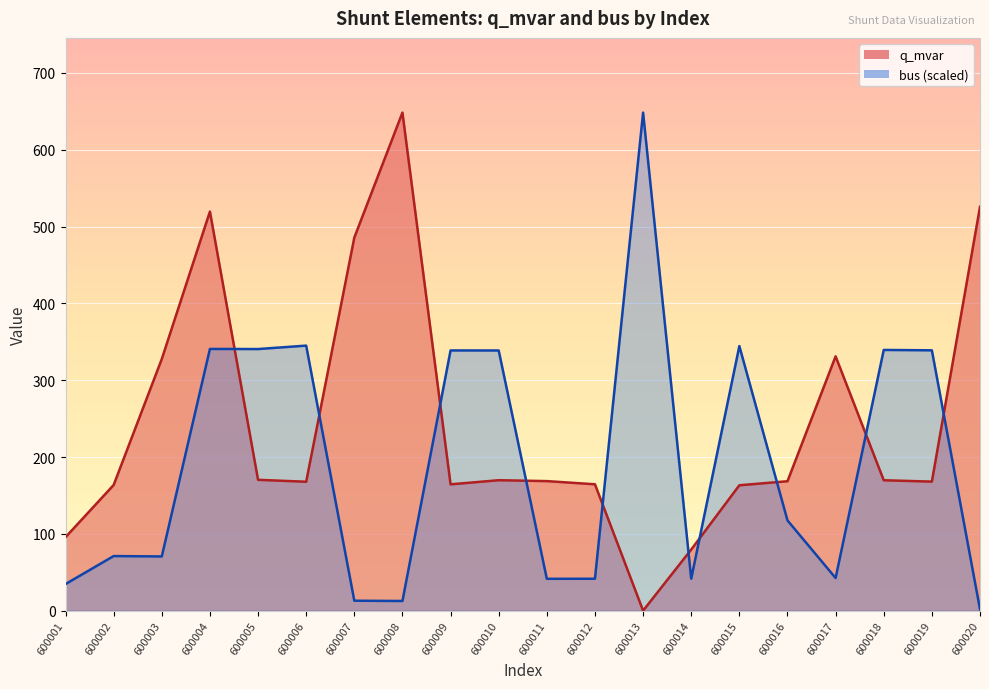

At which category does bus reach its first local peak?

600002